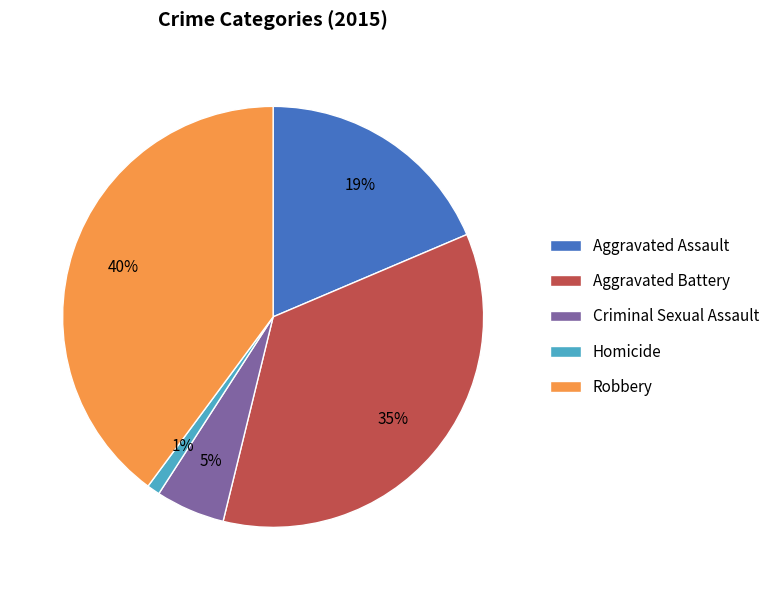

To the nearest percent, what is the average slice percentage?

20%